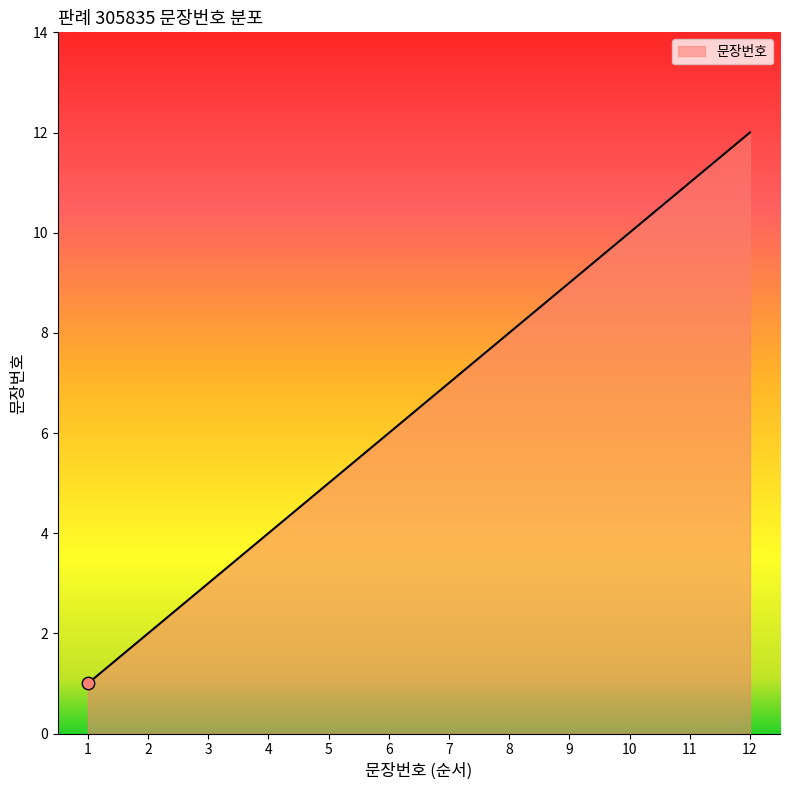

Approximately how many times larger is the value at 2 compared to 6?

0.3